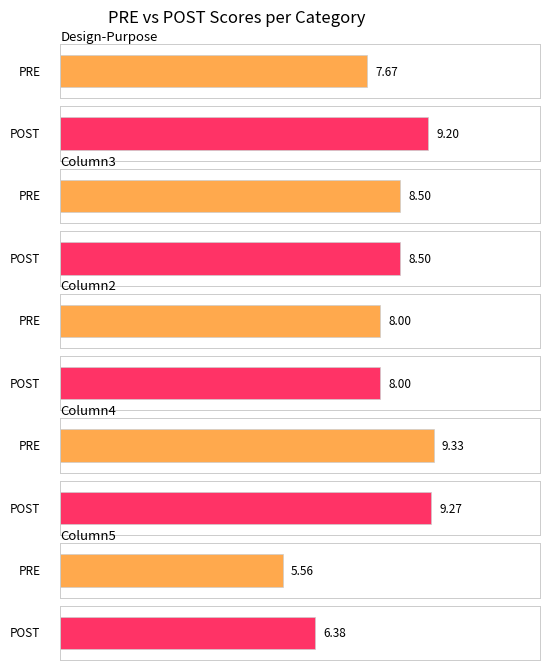

What is the label of the 4th bar from the left?

Column4